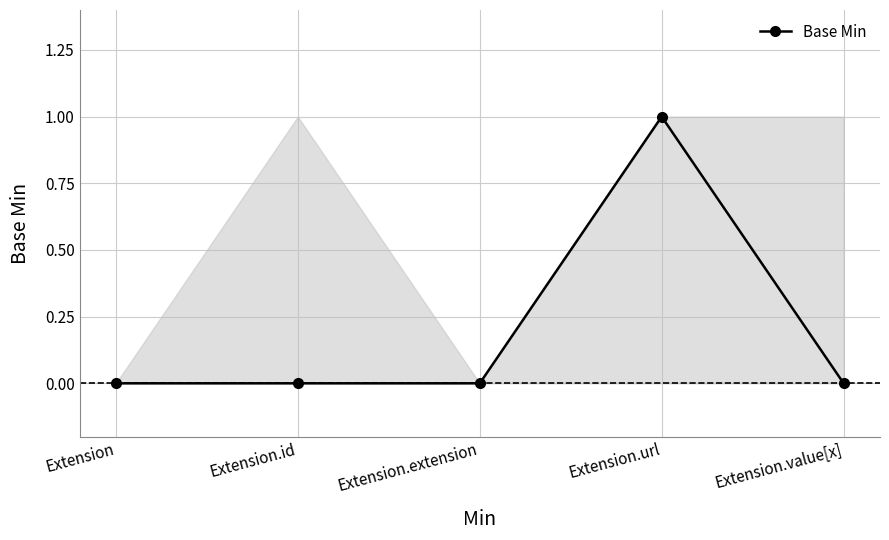

What is the label of the 3rd point from the left?

Extension.extension